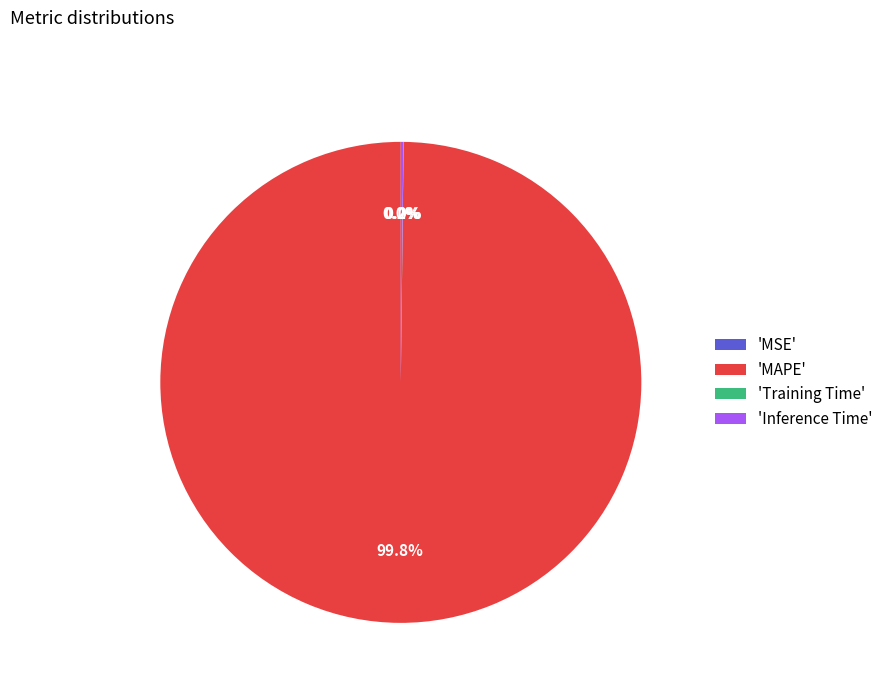

To the nearest percent, what is the difference between the largest and smallest slice percentages?

100%